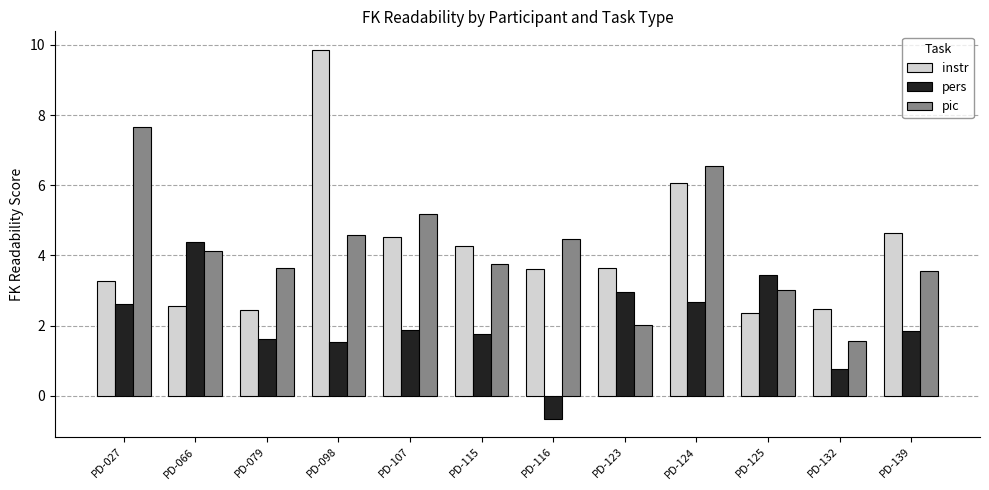

How many data points in instr are above 3?

8